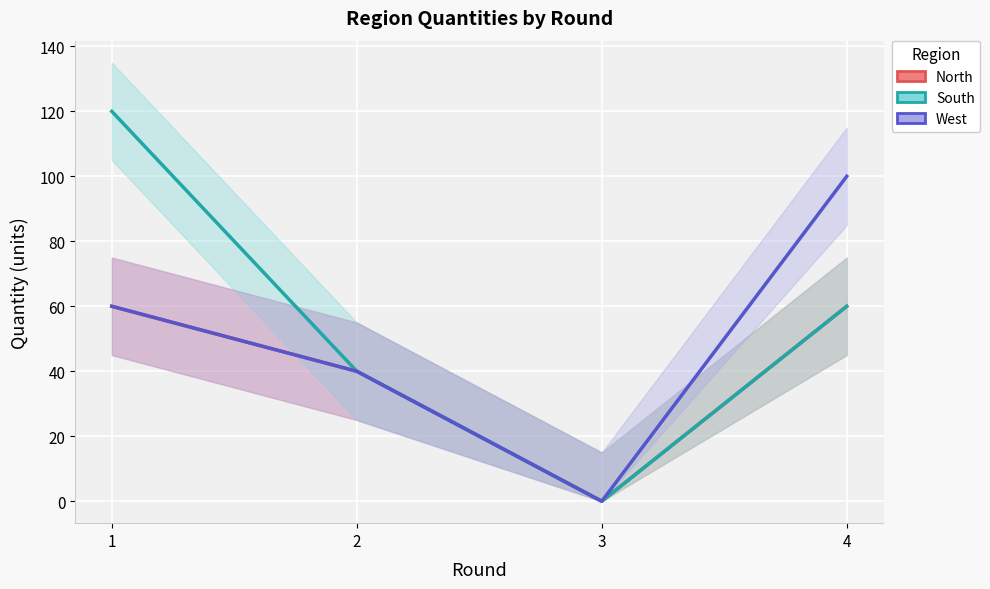

Reading left to right, extract all data points from this chart.

North: 1=60	2=40	3=0	4=60
South: 1=120	2=40	3=0	4=60
West: 1=60	2=40	3=0	4=100